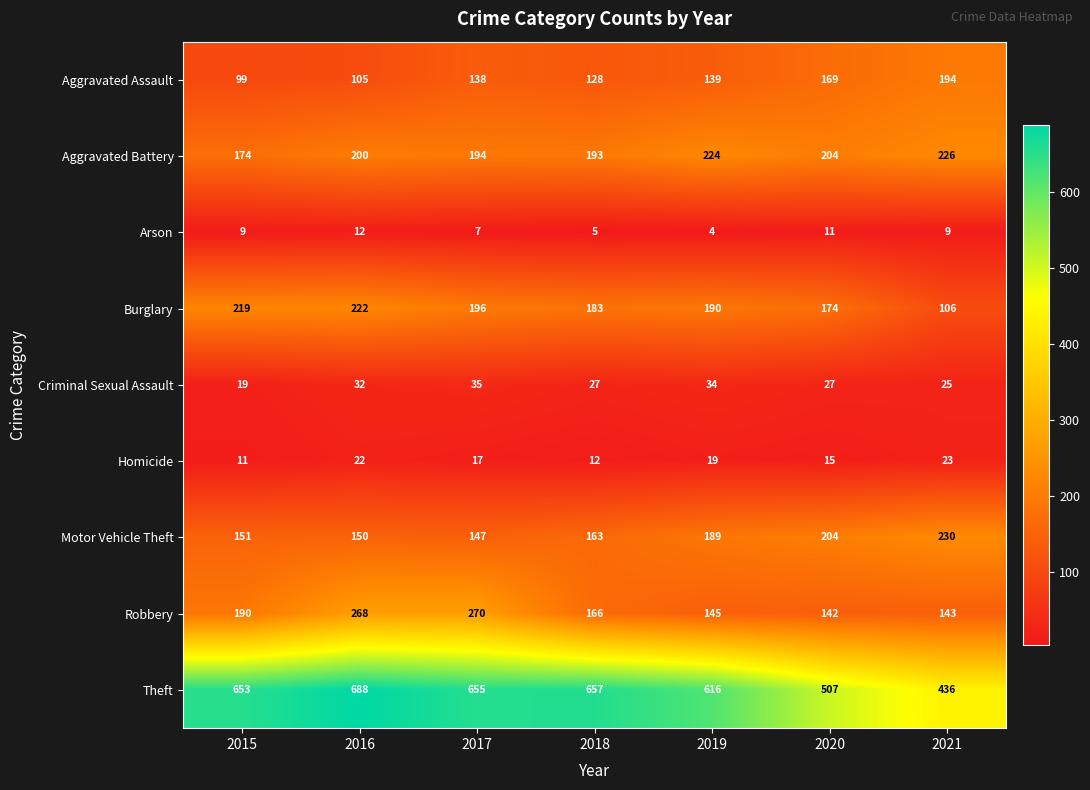

Which series changed the most between 2015 and 2020?

Theft